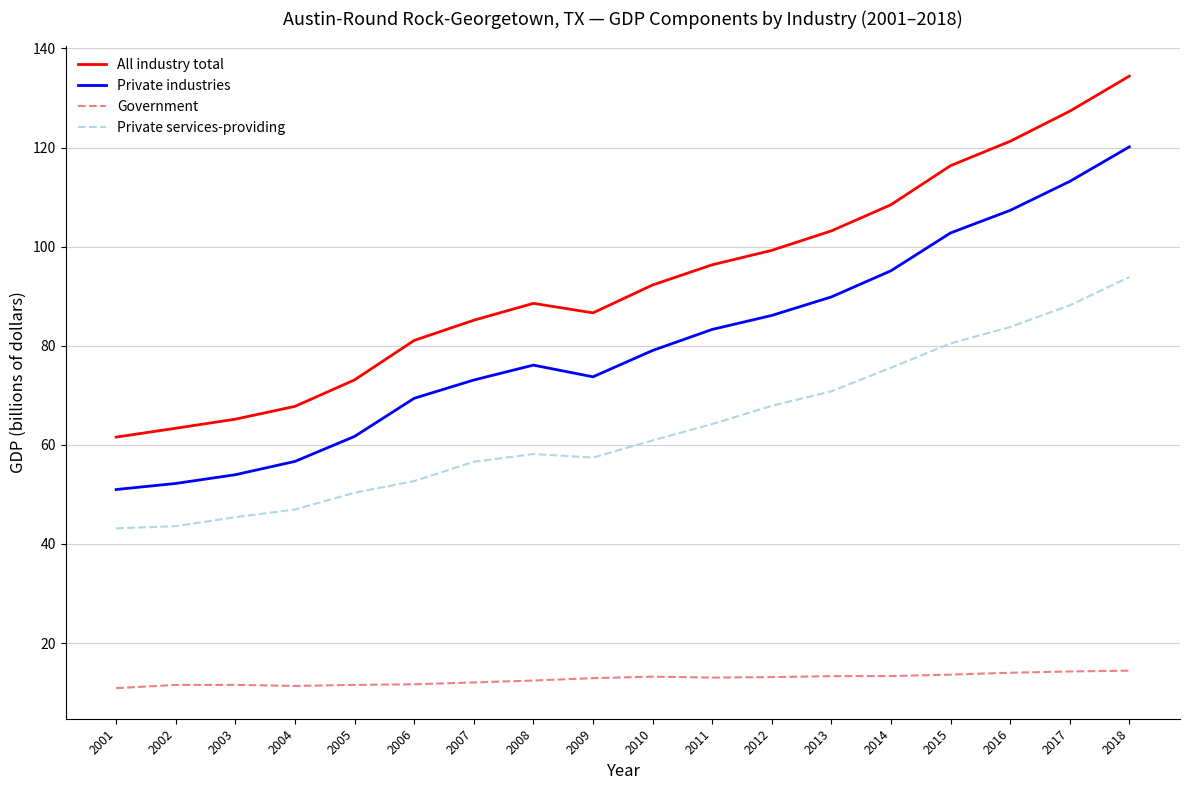

Which series has the largest range (max minus min)?

All industry total